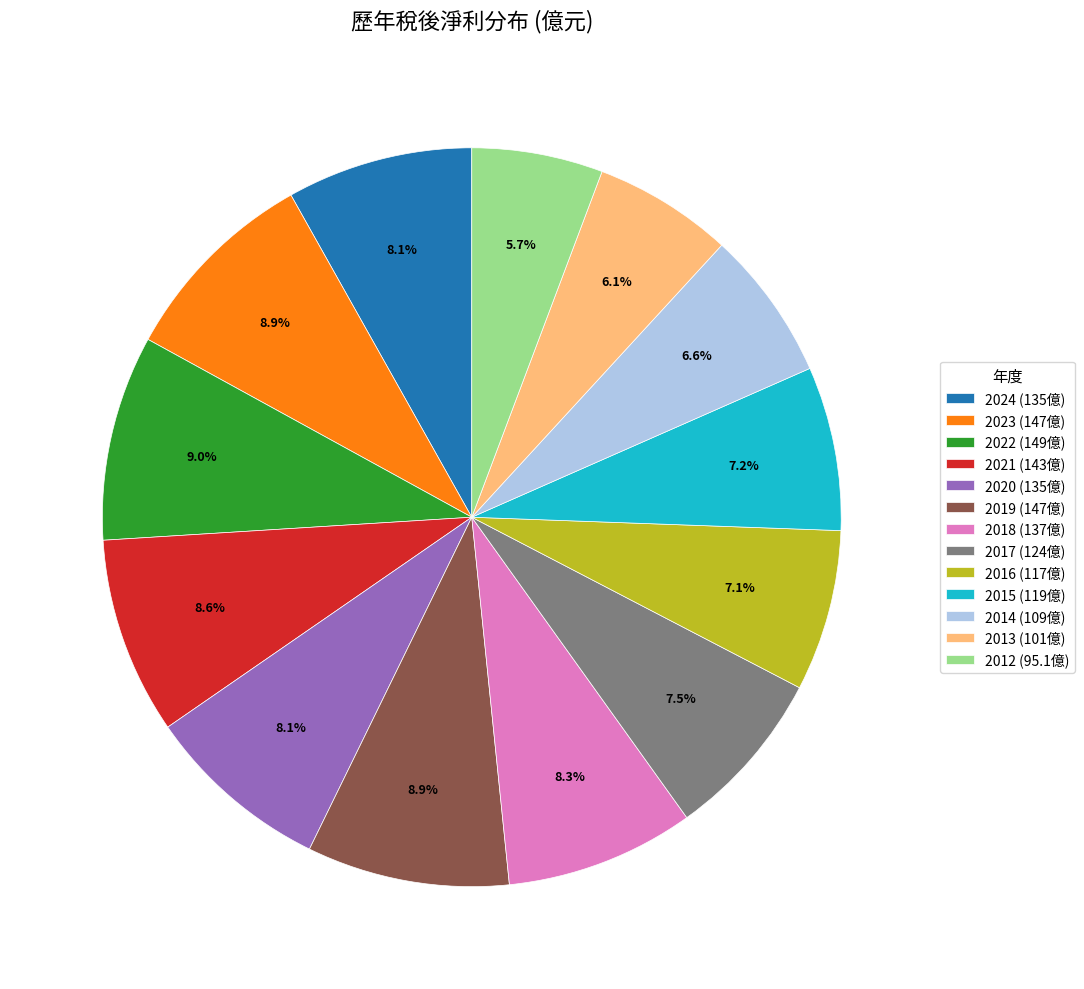

How much of the chart is everything except 2015?

92.8%